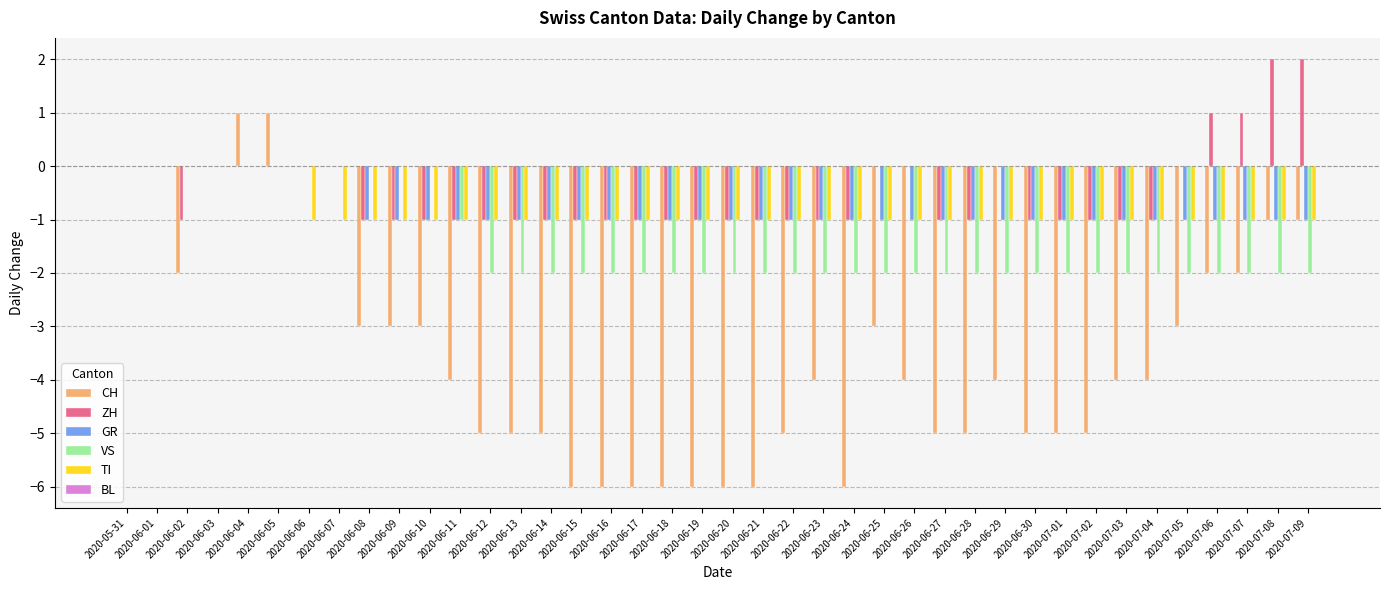

What is the sum of all ZH values?

-19